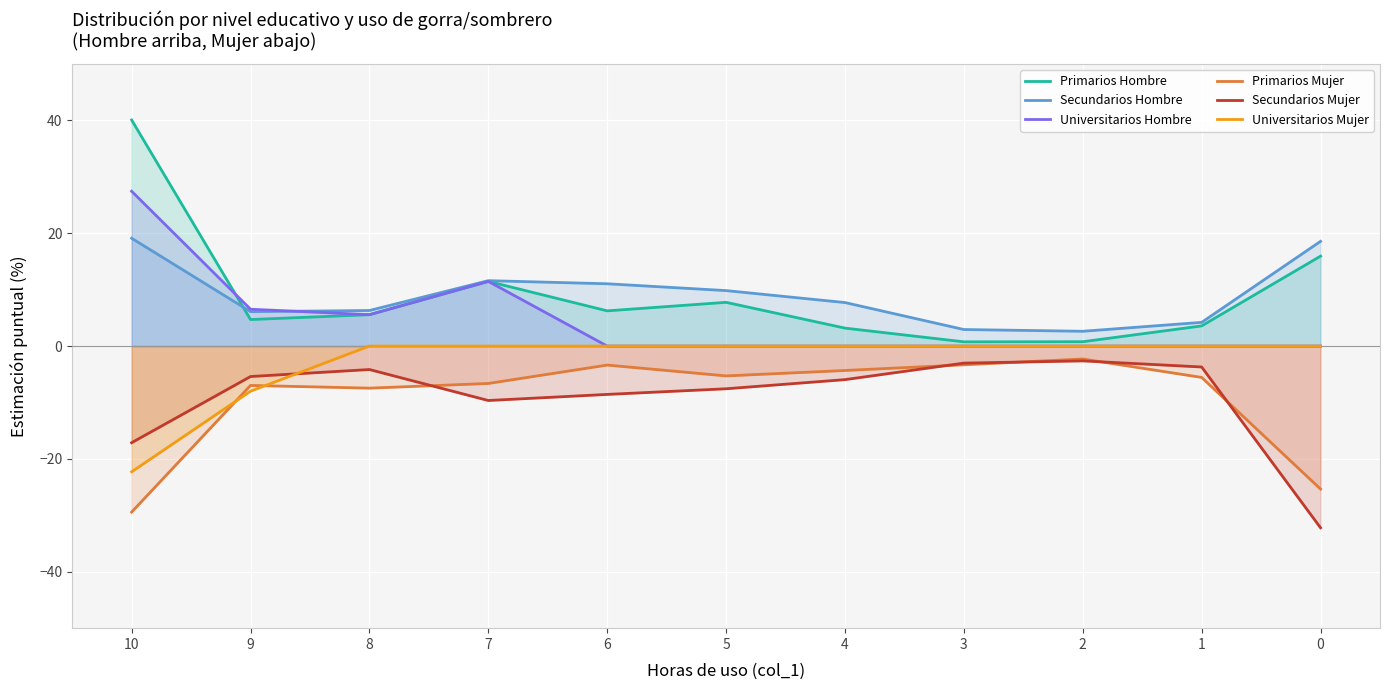

What is the average value of the Universitarios Hombre series?

4.6